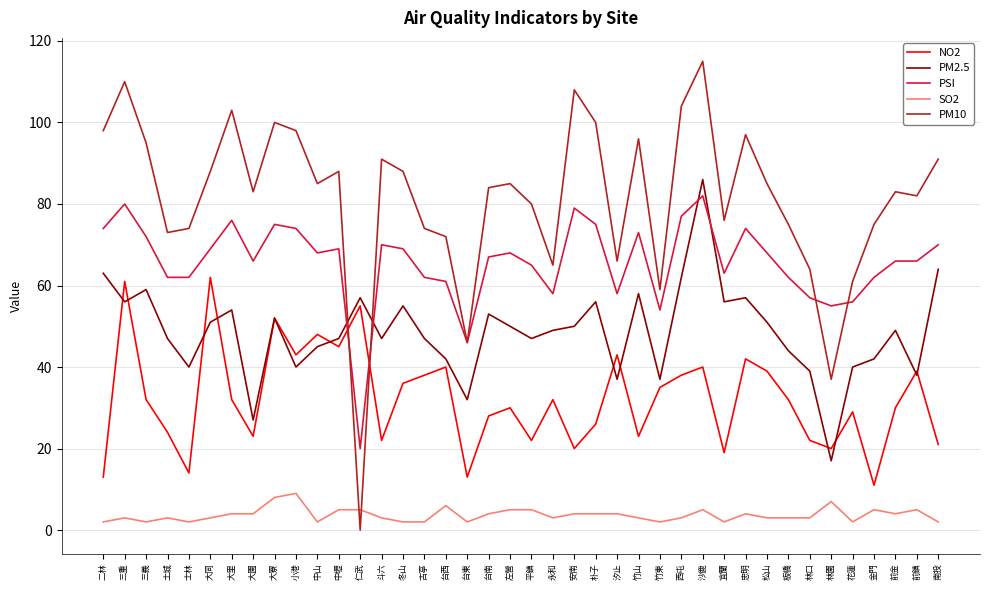

Count the number of data series in this chart.

5